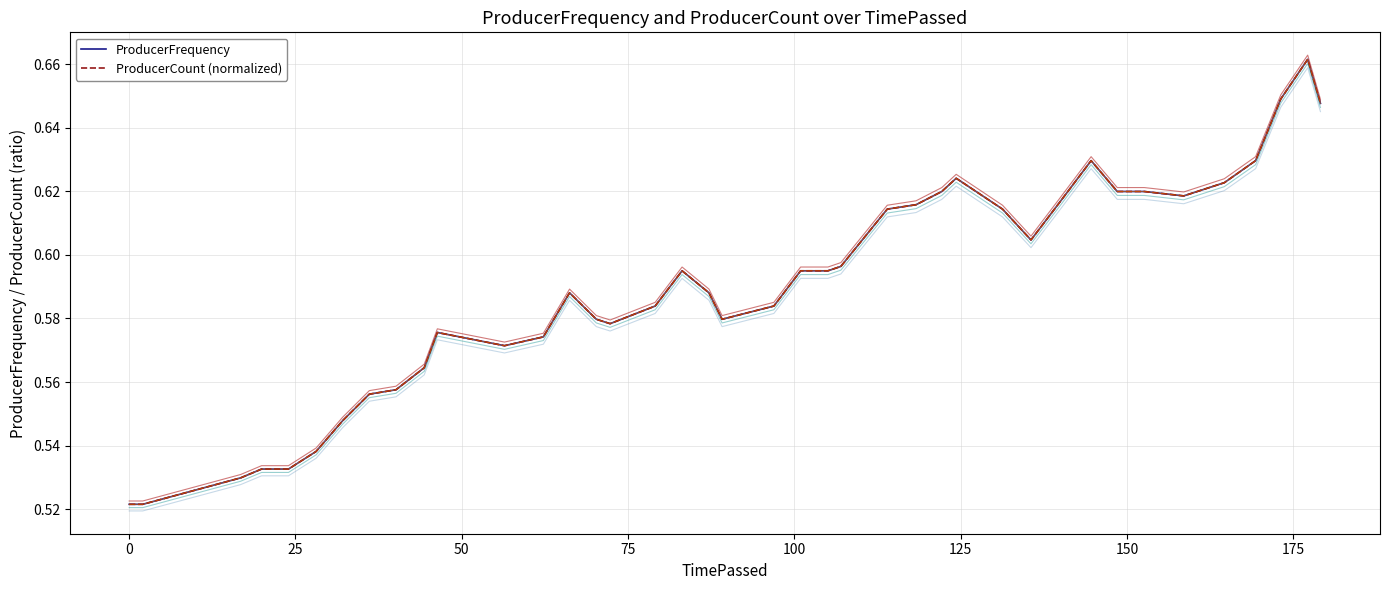

Count the number of categories in the chart.

40